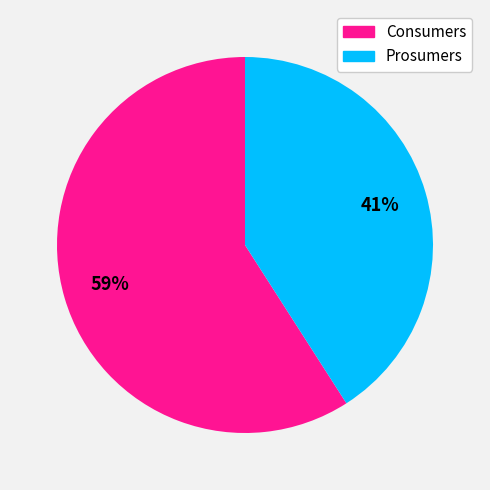

Combined, do Consumers and Prosumers account for over 50%?

Yes